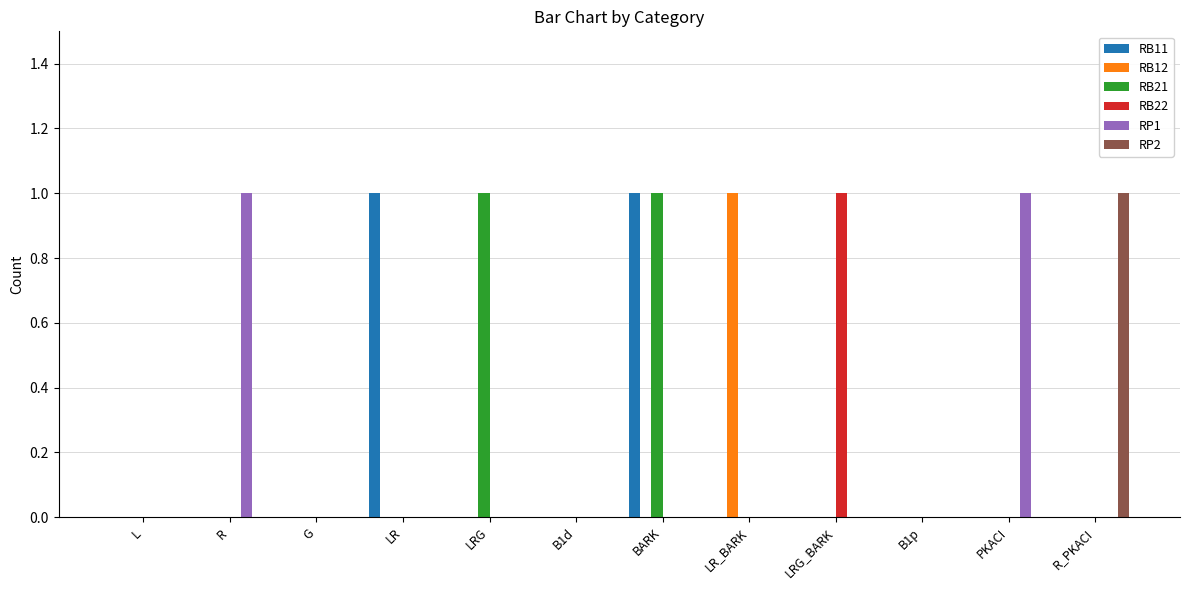

What is the greatest value displayed?

1